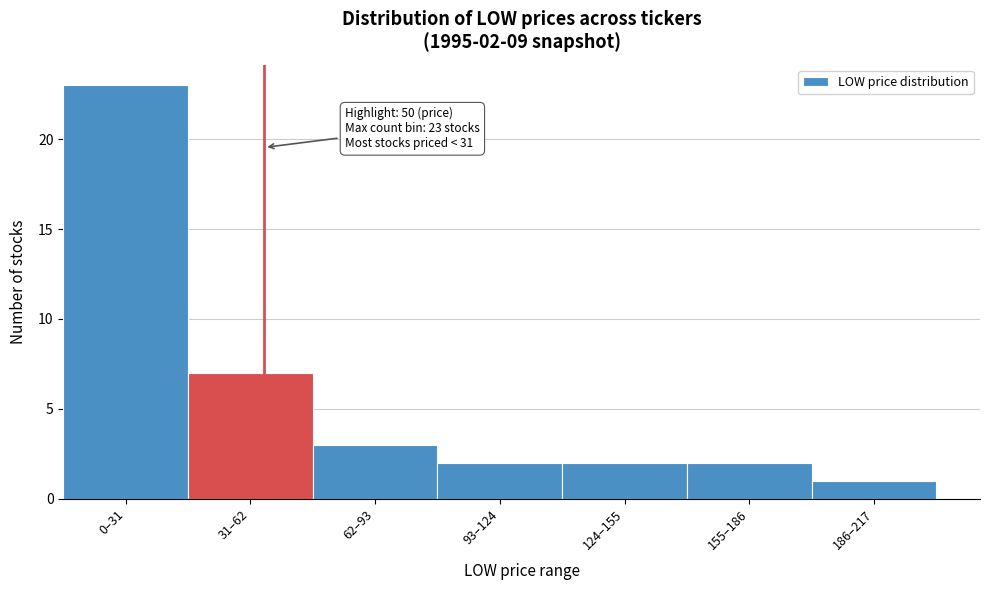

Reading left to right, transcribe all the data shown in this chart.

0–31=23	31–62=7	62–93=3	93–124=2	124–155=2	155–186=2	186–217=1